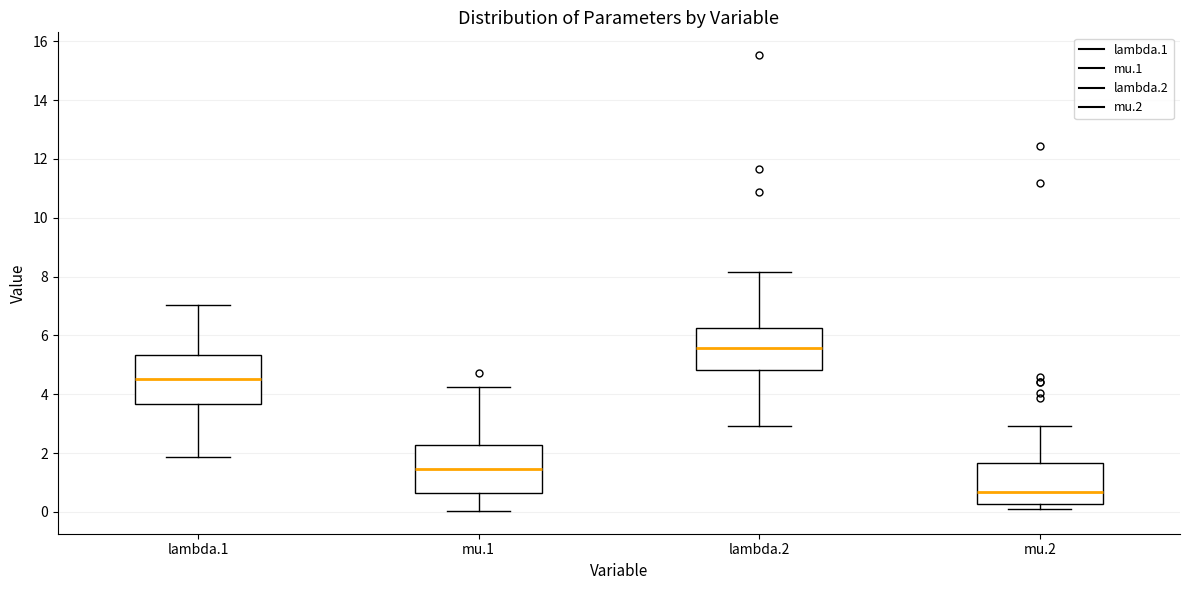

Which box has the lowest median line?

mu.2